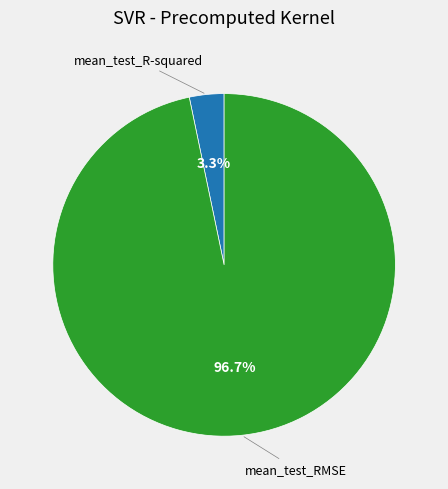

Is it true that mean_test_RMSE is 97% of the pie?

True